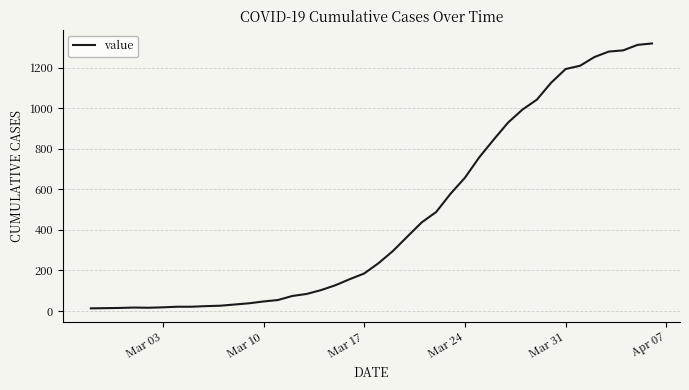

What is the greatest value displayed?

1319